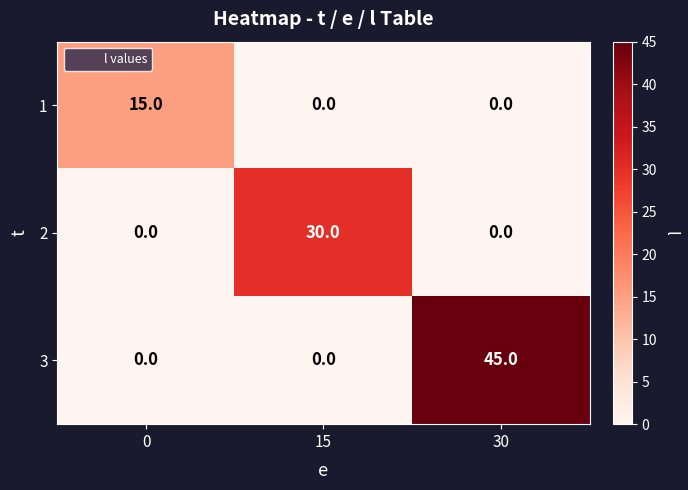

Count the number of categories in the chart.

3